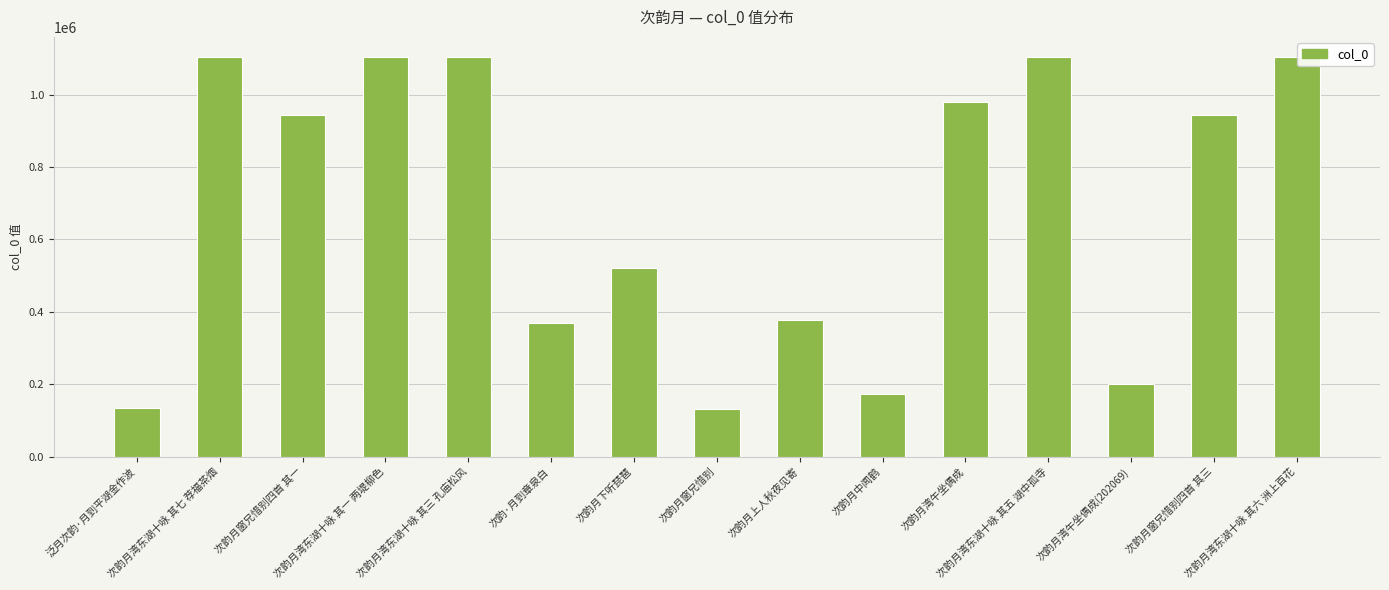

What is the maximum value shown in the chart?

1103877